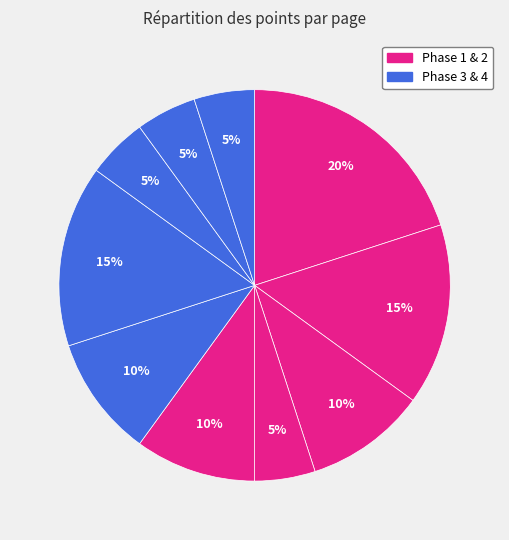

Count the number of slices in the pie.

10